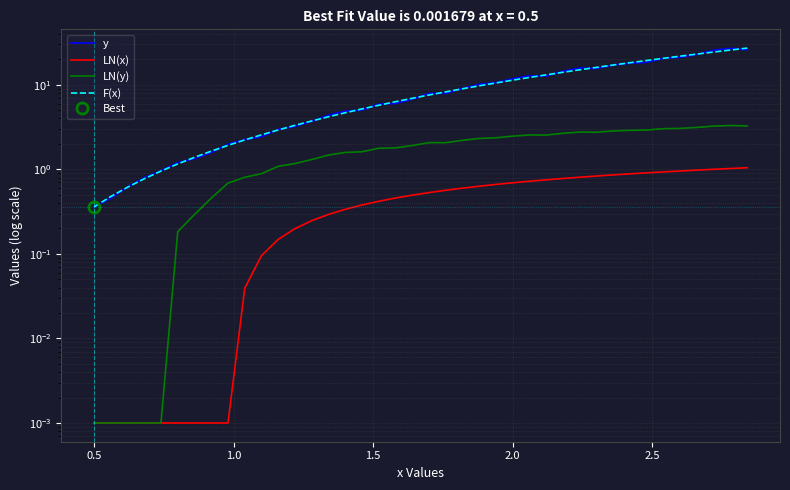

True or false: F(x) and LN(x) cross at least once.

False